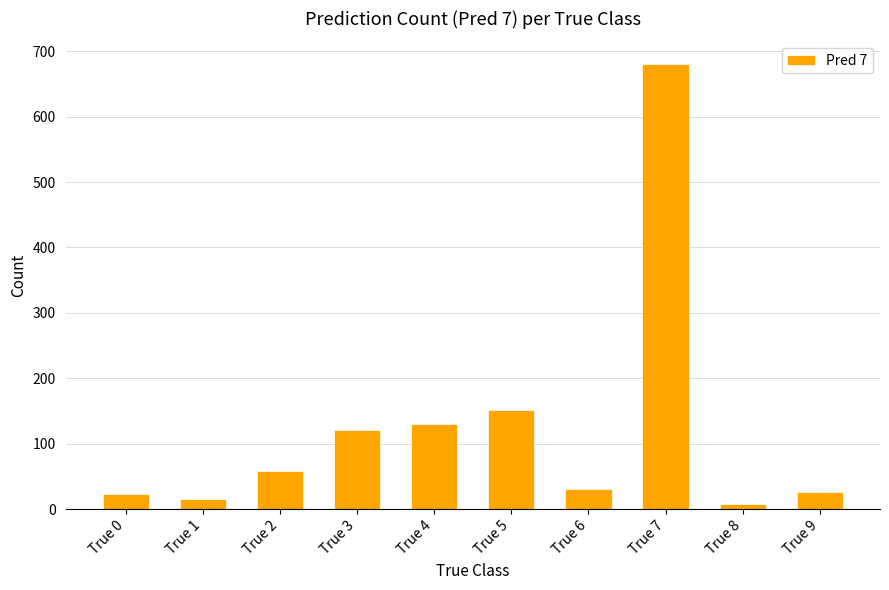

What is the value of the 4th bar from the left?

121